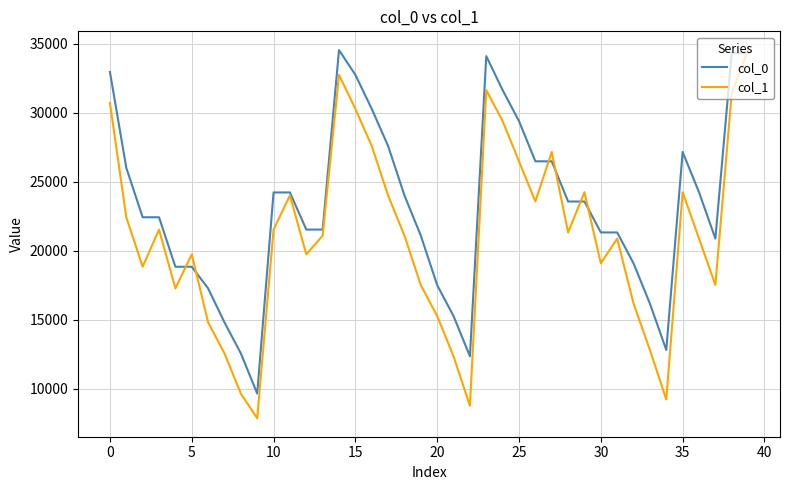

Which series has the largest total across all categories?

col_0